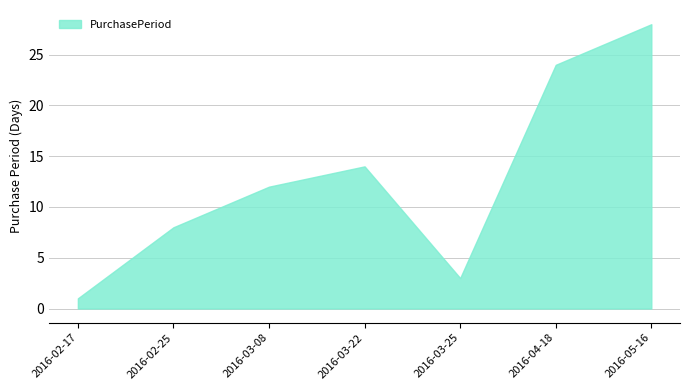

What is the difference between the values at 2016-03-08 and 2016-02-17?

11